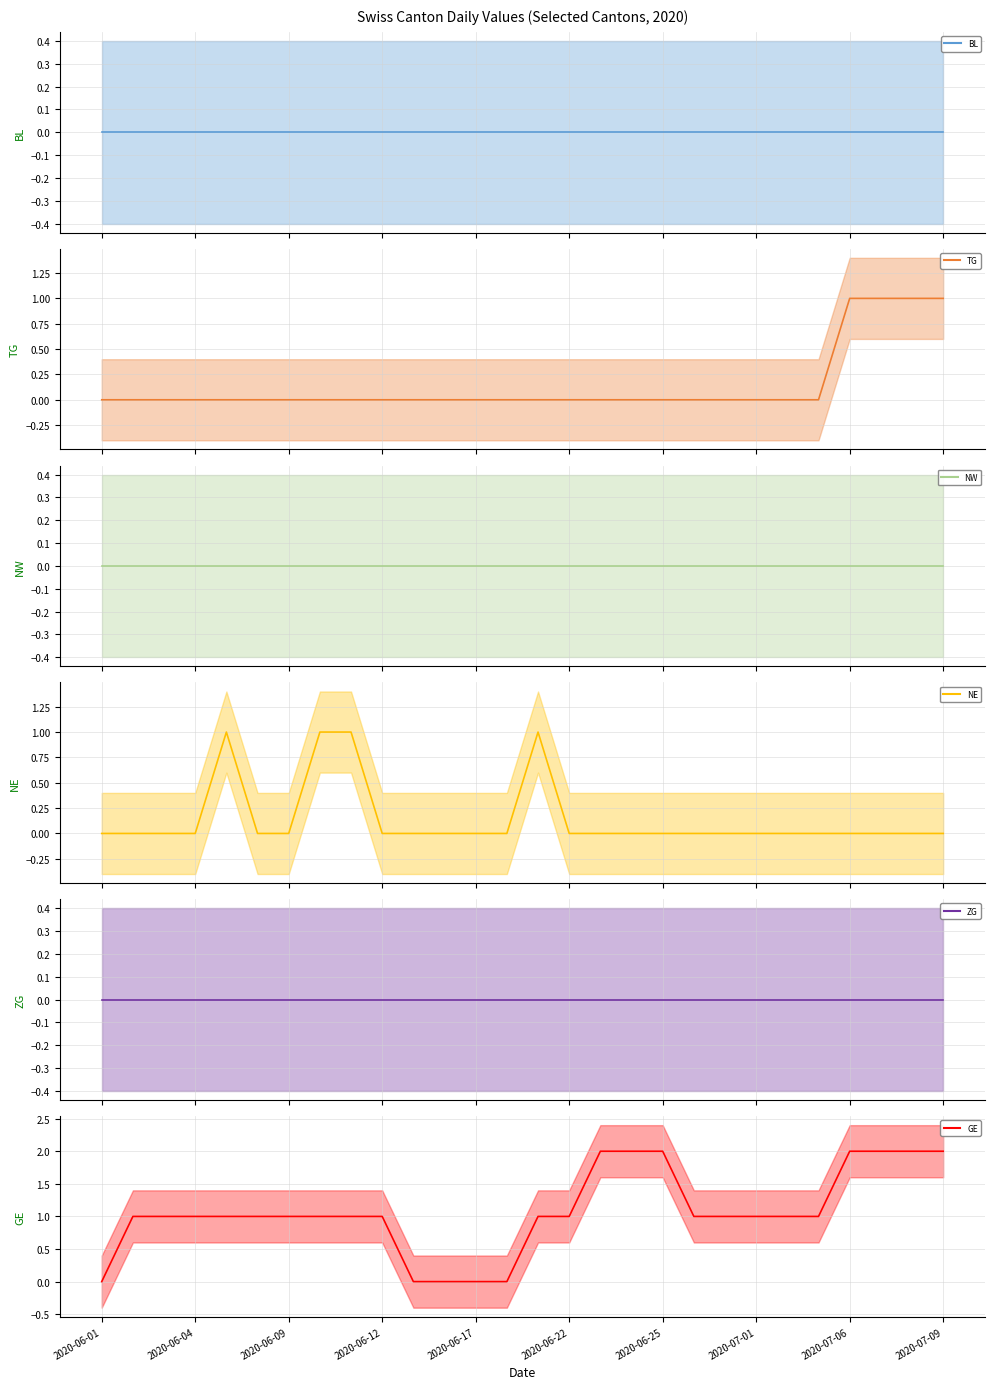

What is the label of the 10th point from the left?

2020-06-12